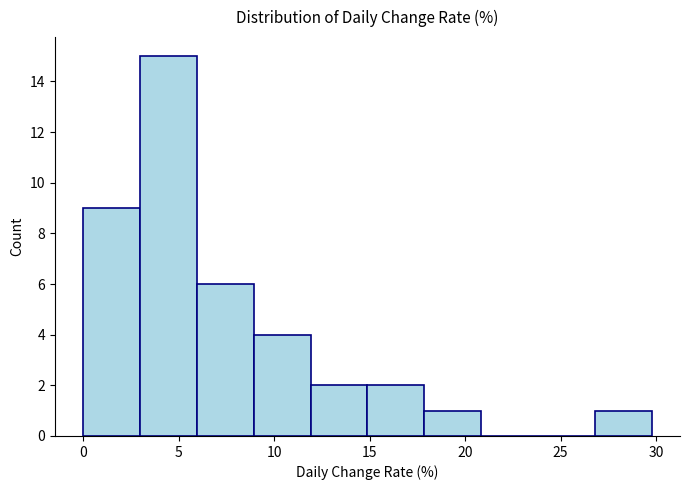

Reading left to right, list every bar in this chart as the range it spans on the x-axis followed by its height. Neither the bar edges nor the heights are printed on the chart, so give them approximately, as read against the axes.

0 to 3: 9
3 to 6: 15
6 to 9: 6
9 to 12: 4
12 to 15: 2
15 to 18: 2
18 to 21: 1
21 to 24: 0
24 to 27: 0
27 to 30: 1